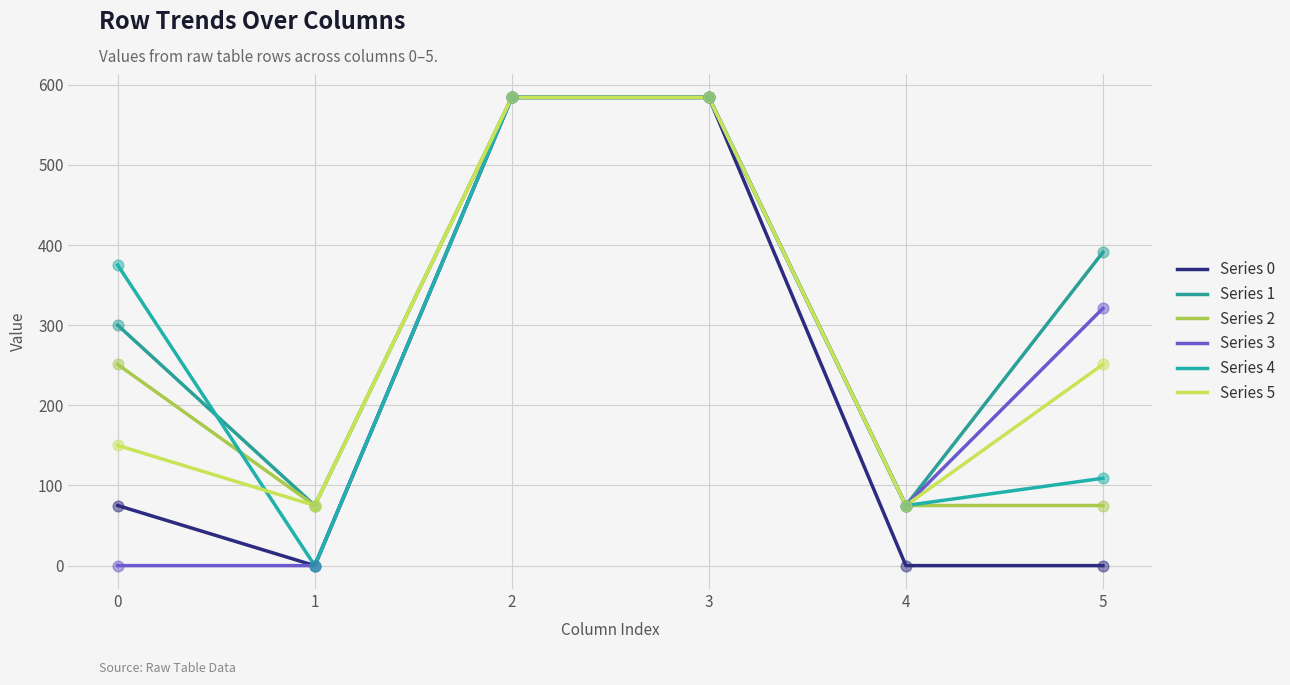

Is the value of Series 5 at 2 greater than the value of Series 1 at 4?

Yes